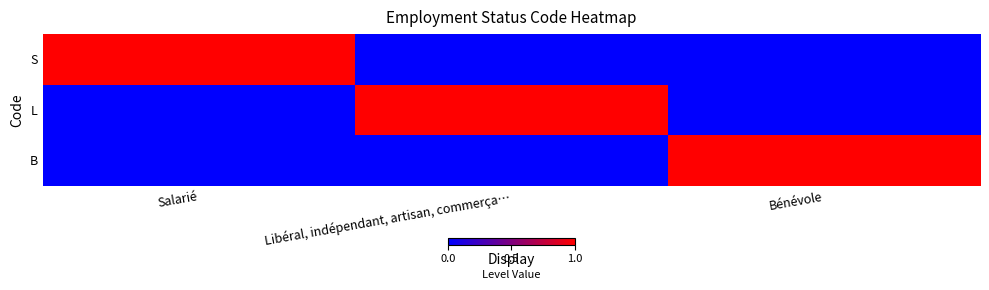

What is the total value across all series at Salarié?

1